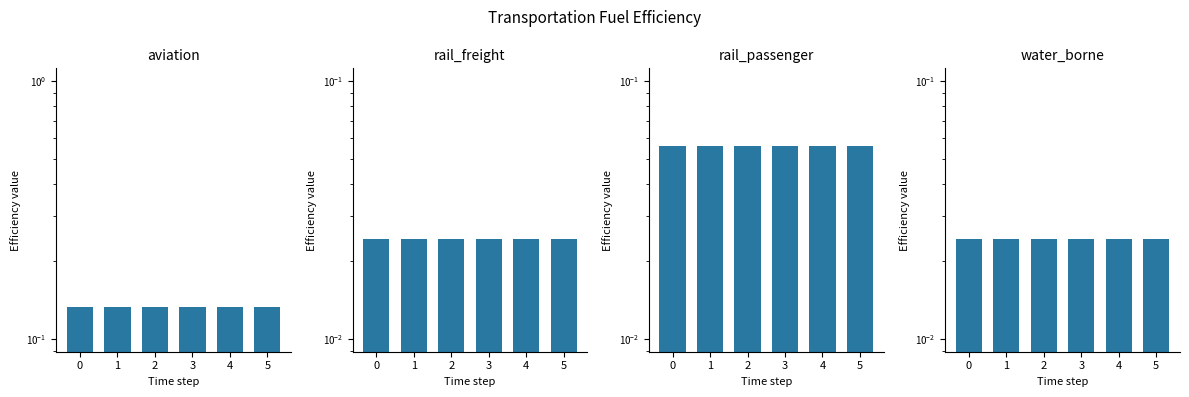

True or false: rail_freight has a value of 0.0 at 1.

True